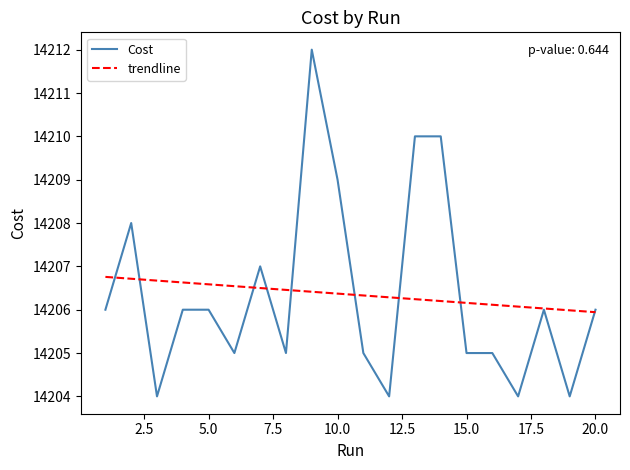

Which series has the widest spread of values?

Cost